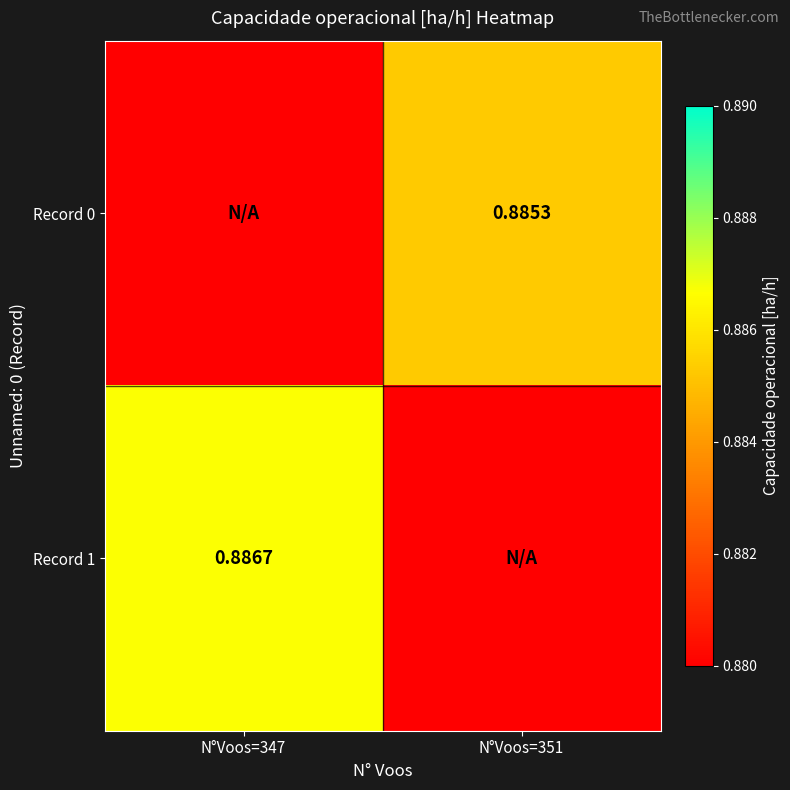

Is the value of Record 0 at N°Voos=351 greater than the value of Record 1 at N°Voos=347?

No